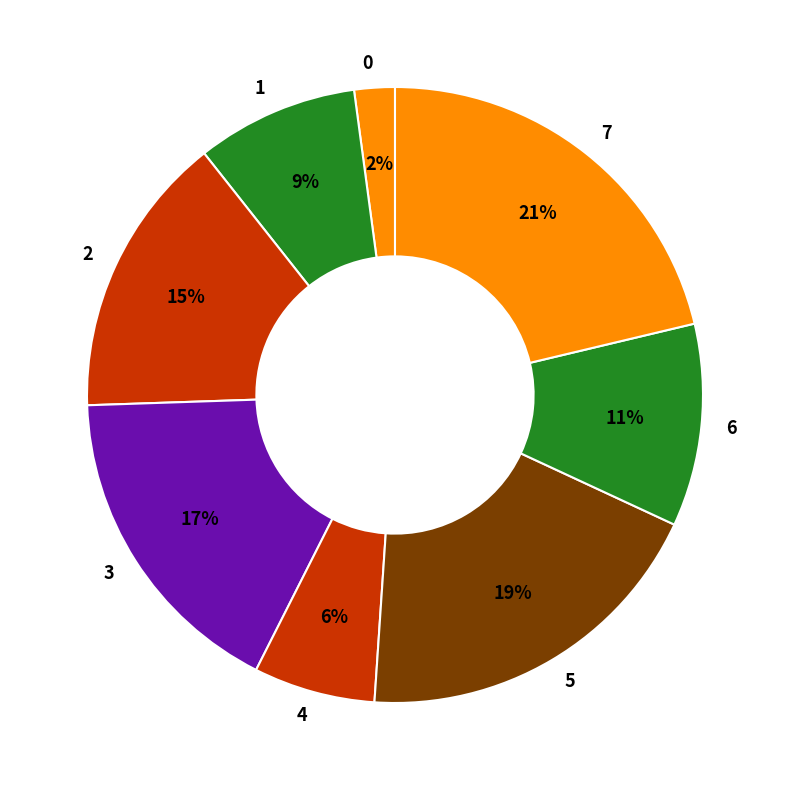

Is there any slice that represents more than half of the pie?

No